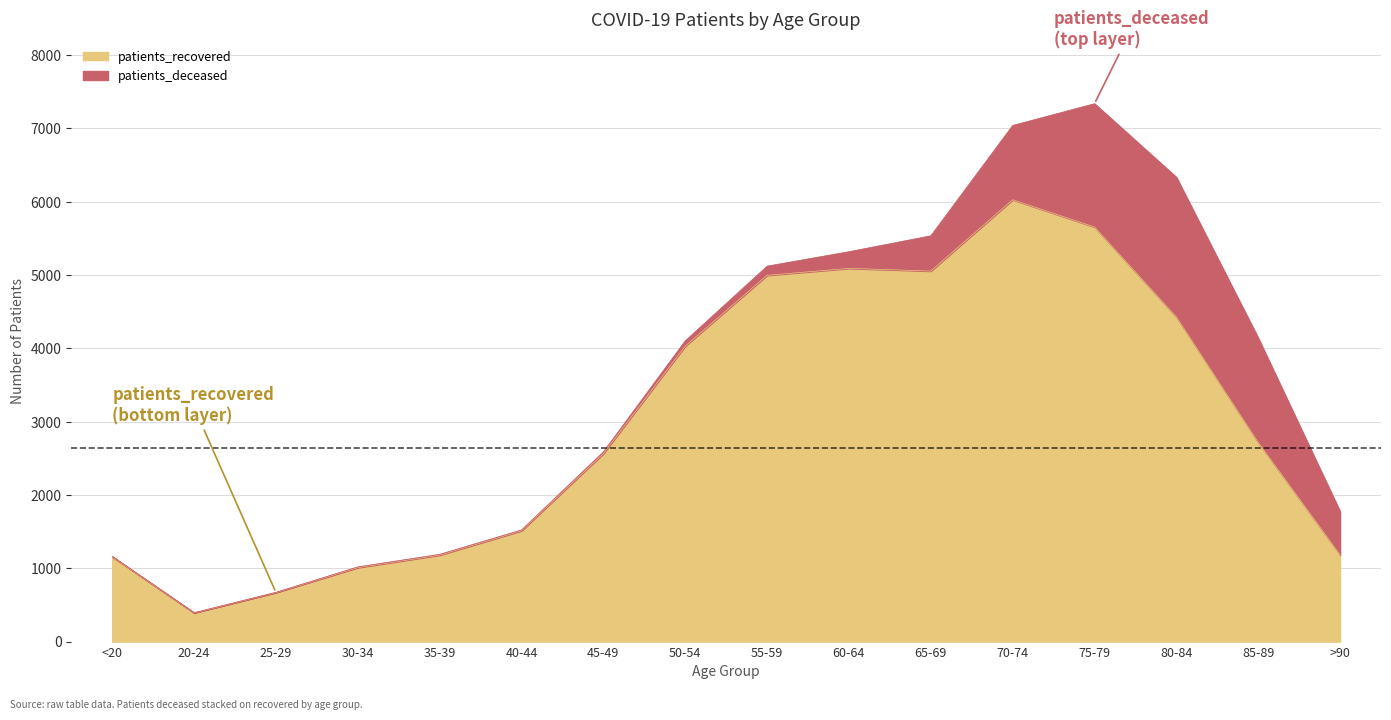

Does the chart display data point markers on the line(s)?

No